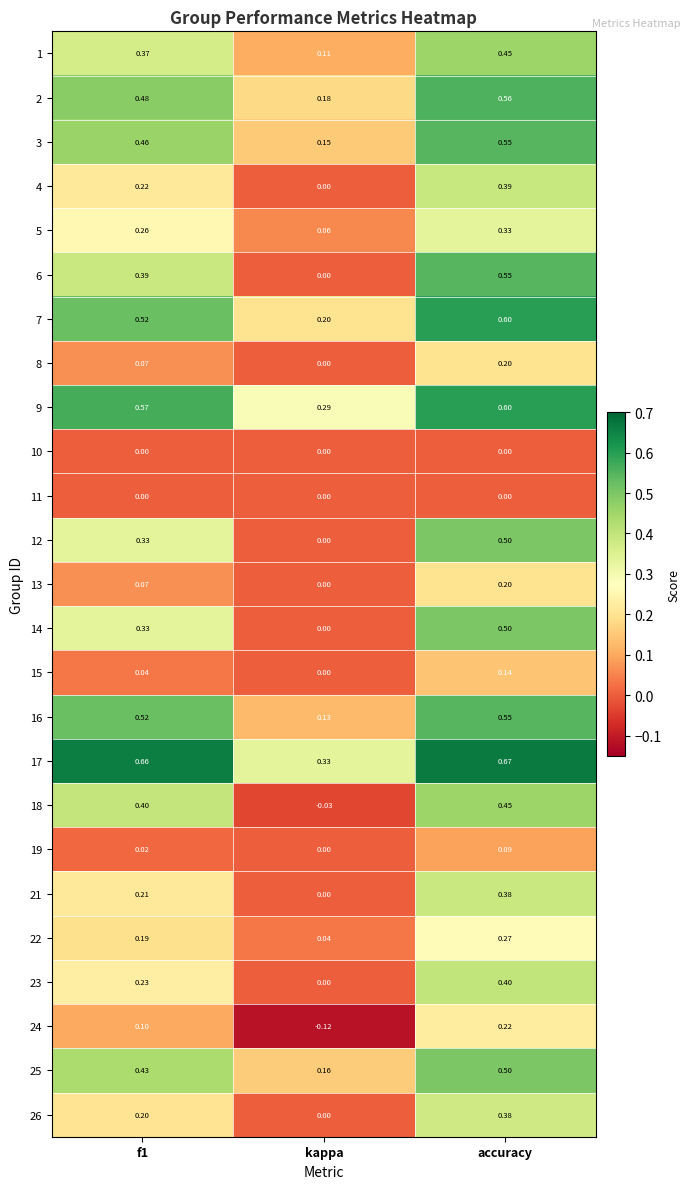

At which label does 22 reach its peak?

accuracy